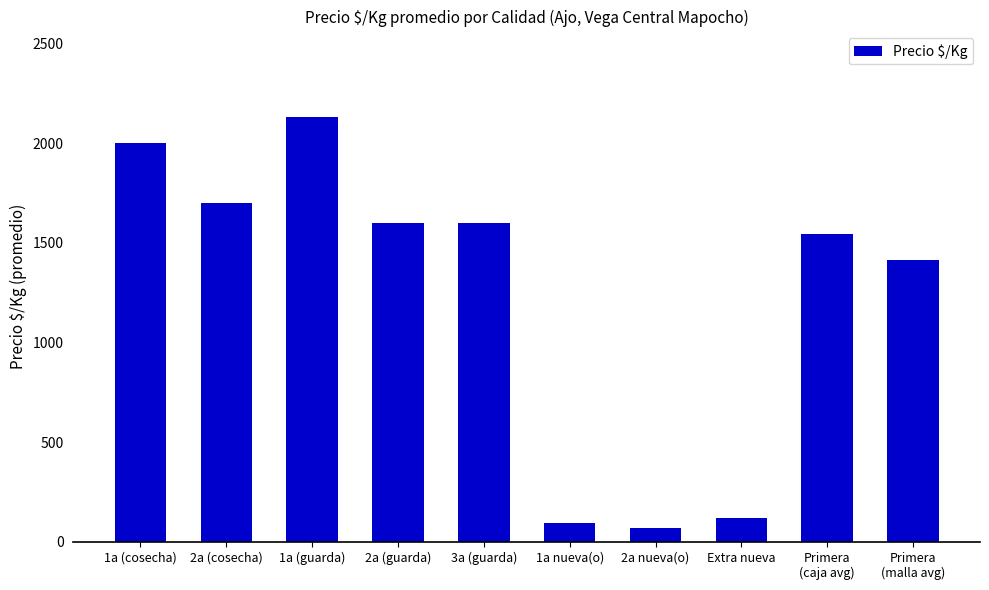

What is the value of the 5th bar from the left?

1600